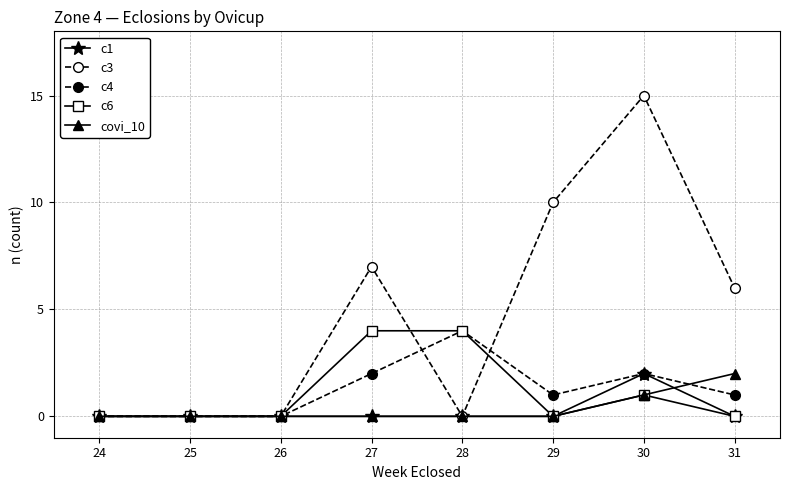

Reading right to left, extract all data points from this chart.

c1: 0	2	0	0	0	0	0	0
c3: 6	15	10	0	7	0	0	0
c4: 1	2	1	4	2	0	0	0
c6: 0	1	0	4	4	0	0	0
covi_10: 2	1	0	0	0	0	0	0